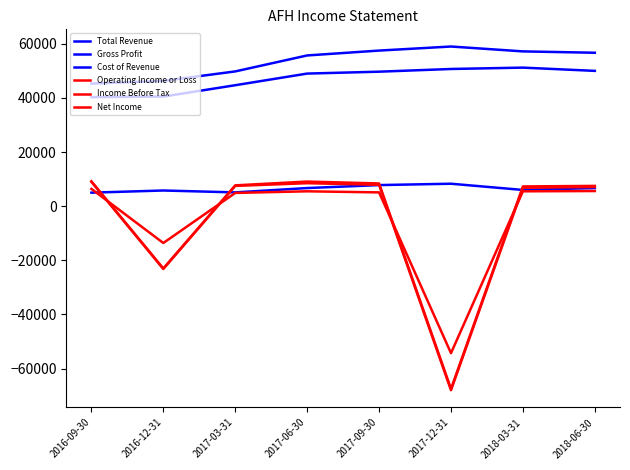

Reading right to left, extract all data points from this chart.

Total Revenue: 56700	57200	59000	57500	55700	49800	46300	45300
Gross Profit: 50000	51200	50700	49700	49000	44700	40500	40300
Cost of Revenue: 6700	6000	8300	7800	6700	5100	5800	5000
Operating Income or Loss: 7500	7300	-67500	8400	9100	7700	-23000	9200
Income Before Tax: 7100	6800	-68000	7900	8500	7500	-23200	9000
Net Income: 5600	5500	-54300	5100	5500	4900	-13600	6400